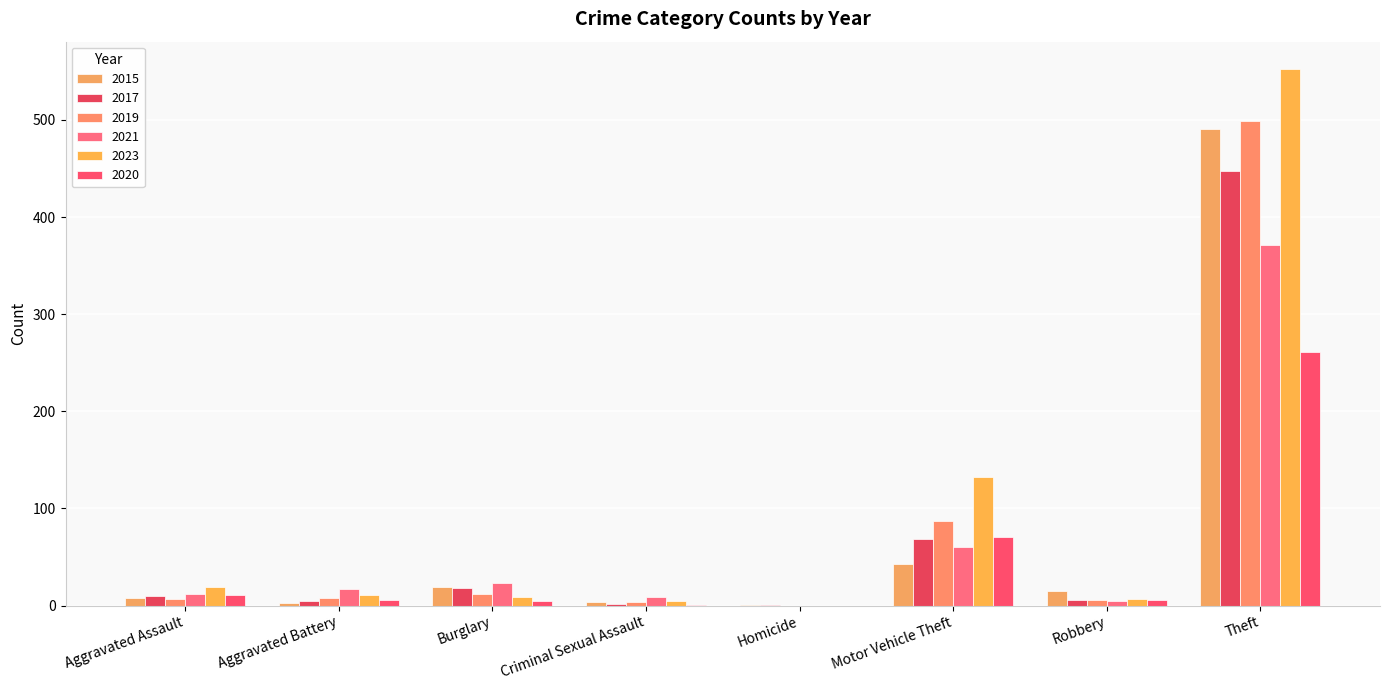

Which series has the largest range (max minus min)?

2023